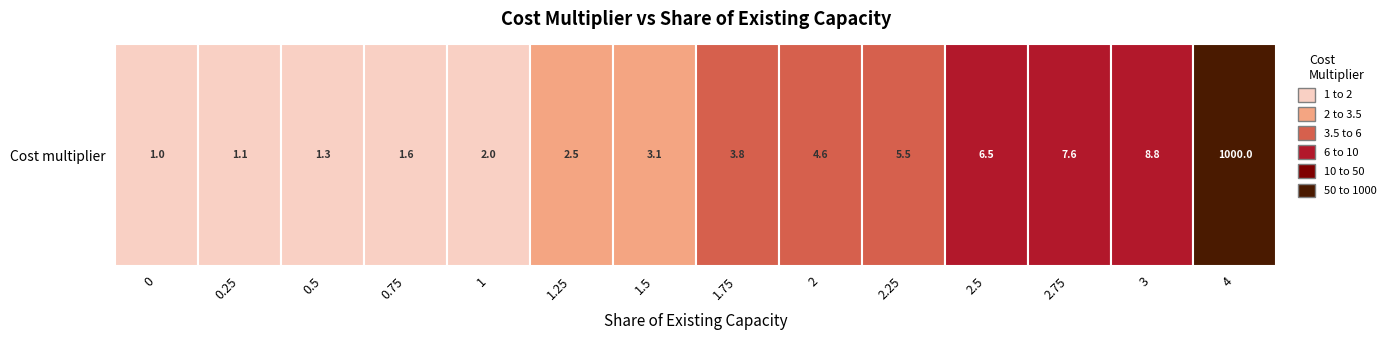

List the labels in order of value, smallest first.

0, 0.25, 0.5, 0.75, 1, 1.25, 1.5, 1.75, 2, 2.25, 2.5, 2.75, 3, 4